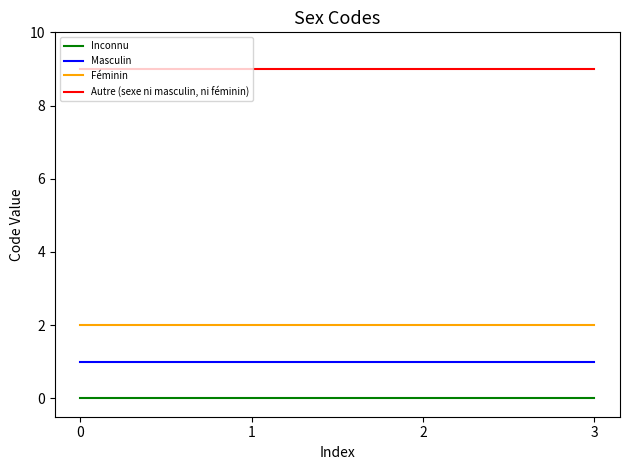

True or false: Inconnu and Féminin cross at least once.

False